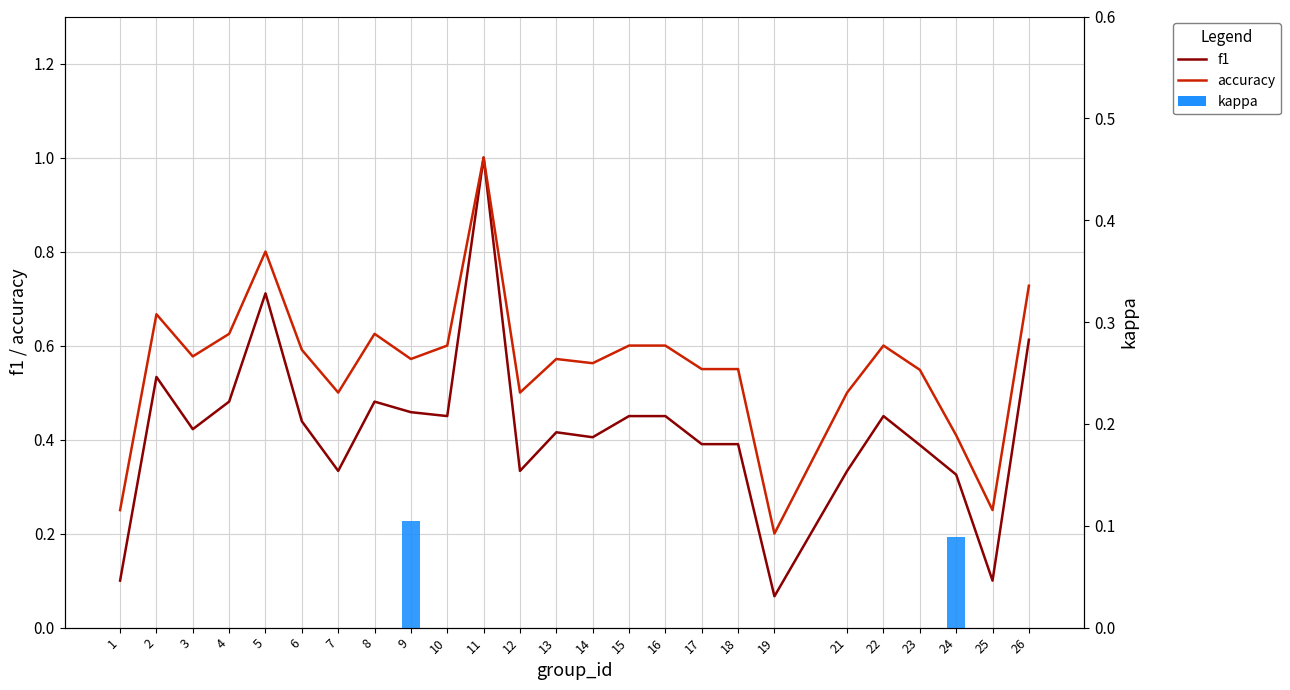

What is the difference between the accuracy values at 25 and 18?

0.3